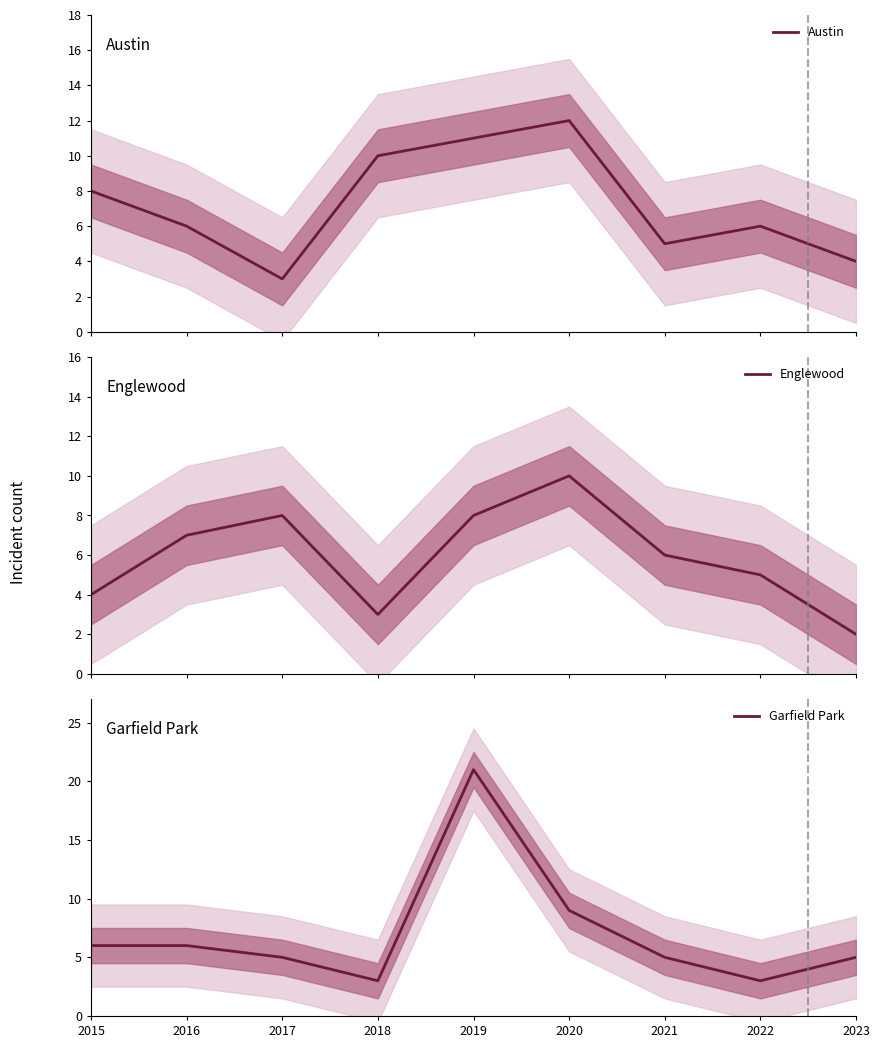

Rank the categories by Garfield Park value from lowest to highest.

2018, 2022, 2017, 2021, 2023, 2015, 2016, 2020, 2019